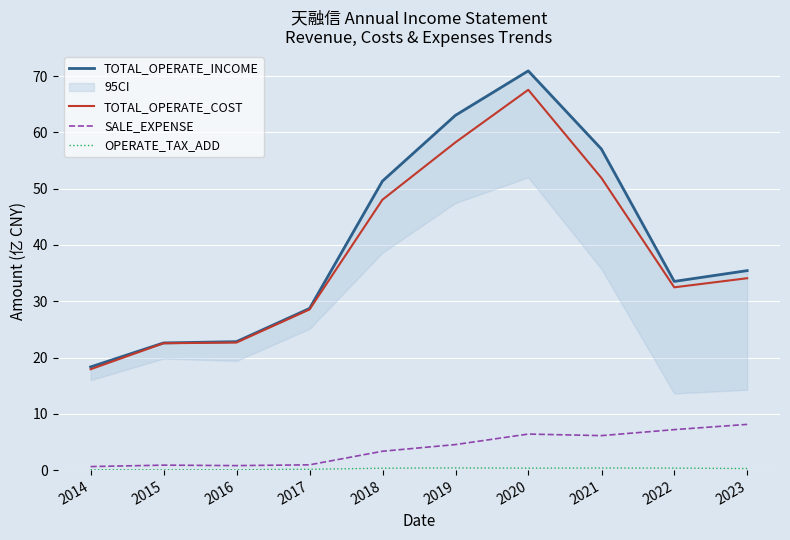

What is the value of the SALE_EXPENSE point at the 6th from the left?

4.5